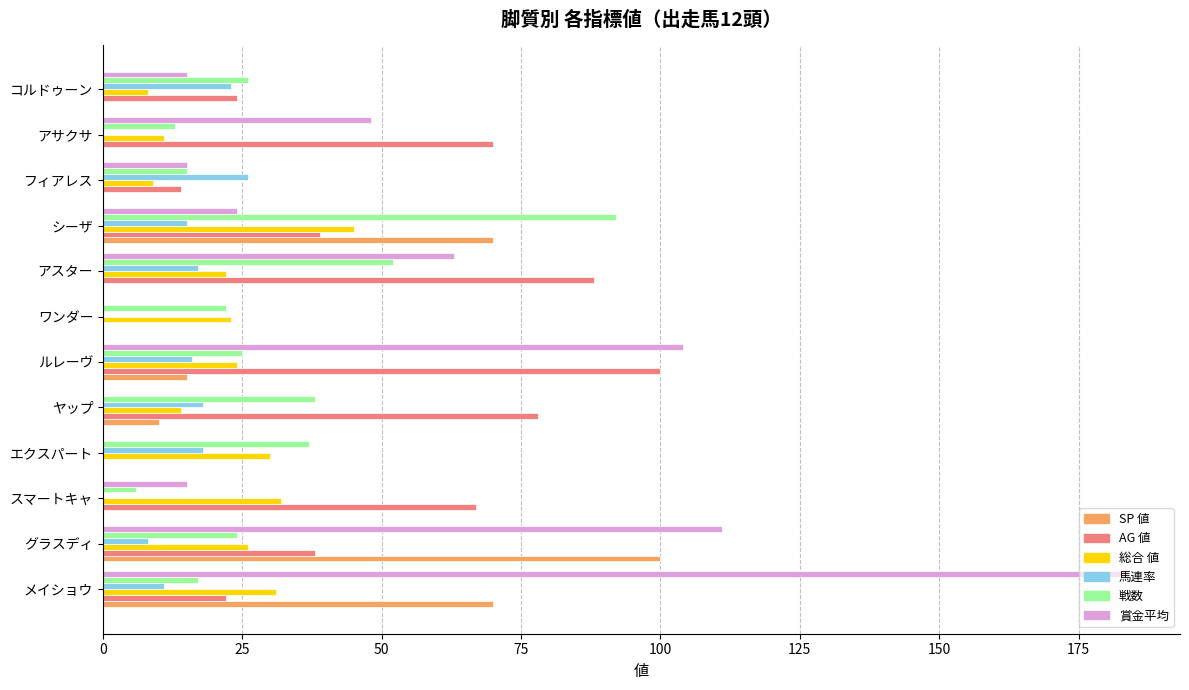

The value of 賞金平均 at エクスパート is 0. True or false?

True